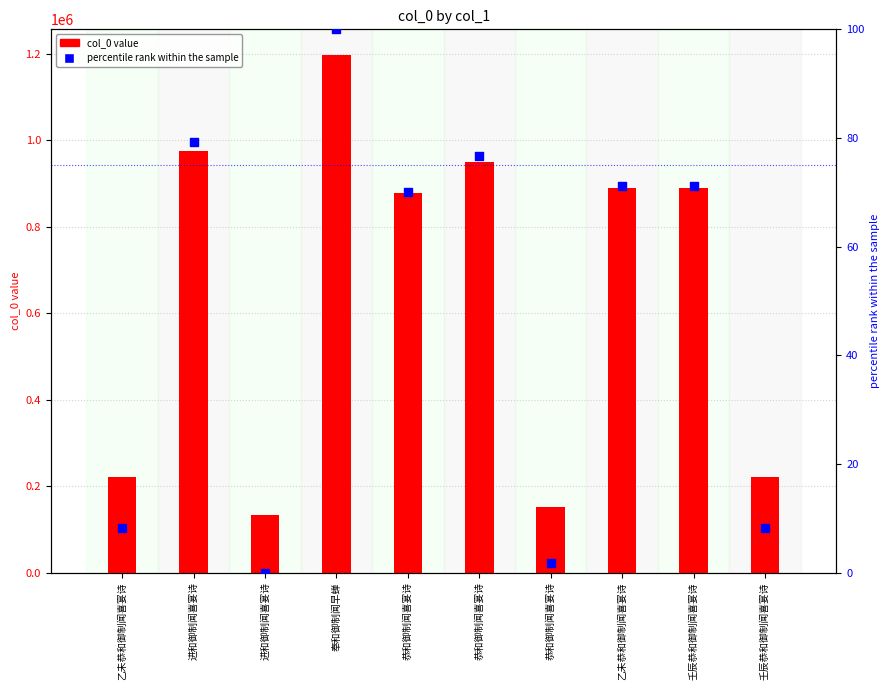

Is the value of percentile rank at 恭和御制闻喜宴诗 greater than the value of col_0 value at 恭和御制闻喜宴诗?

No